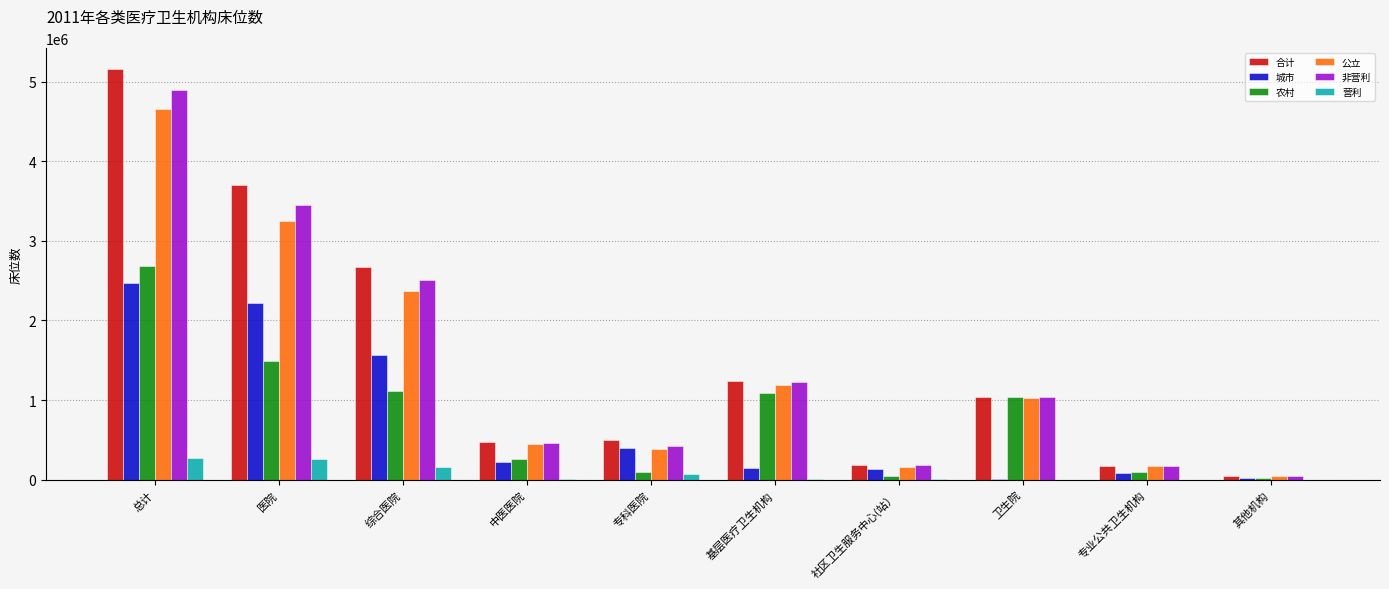

Count the number of data series in this chart.

6